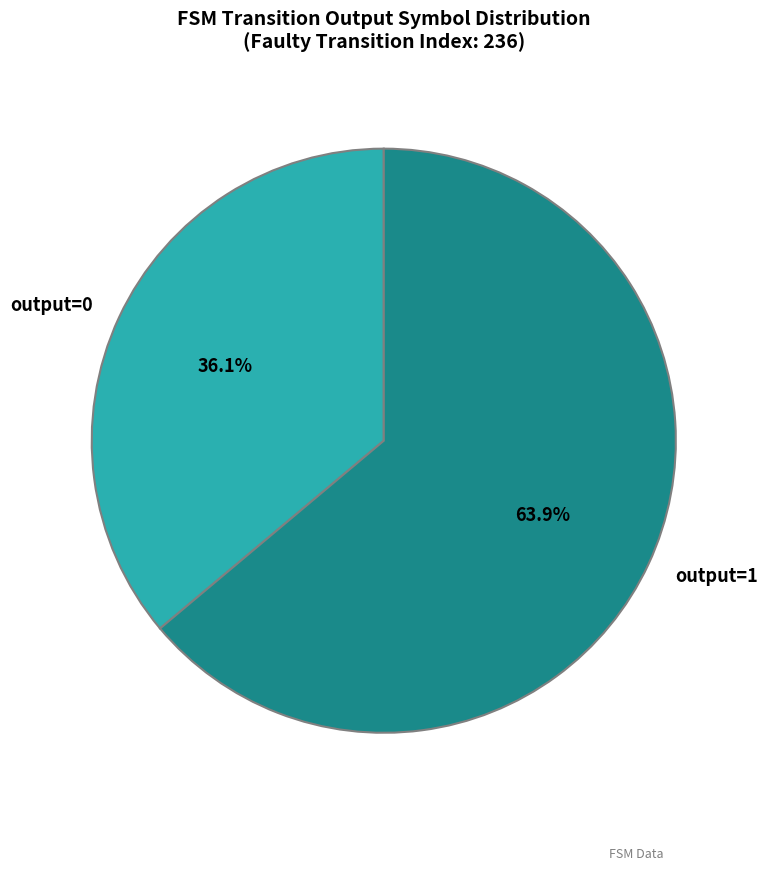

Rank the categories by value from lowest to highest.

output=0, output=1